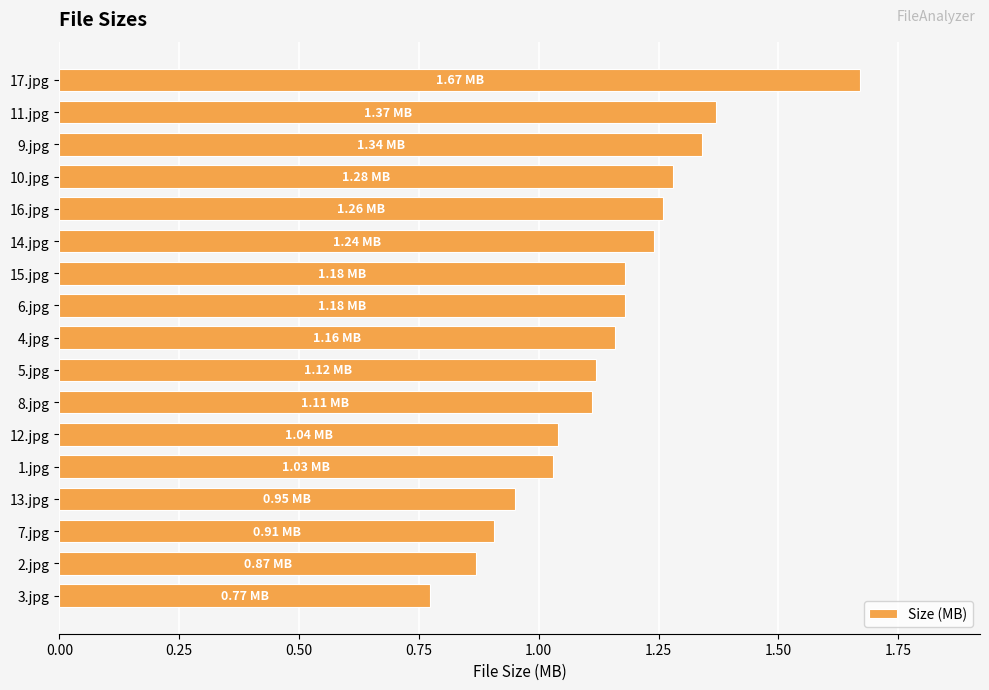

Between 13.jpg and 9.jpg, which is larger?

9.jpg